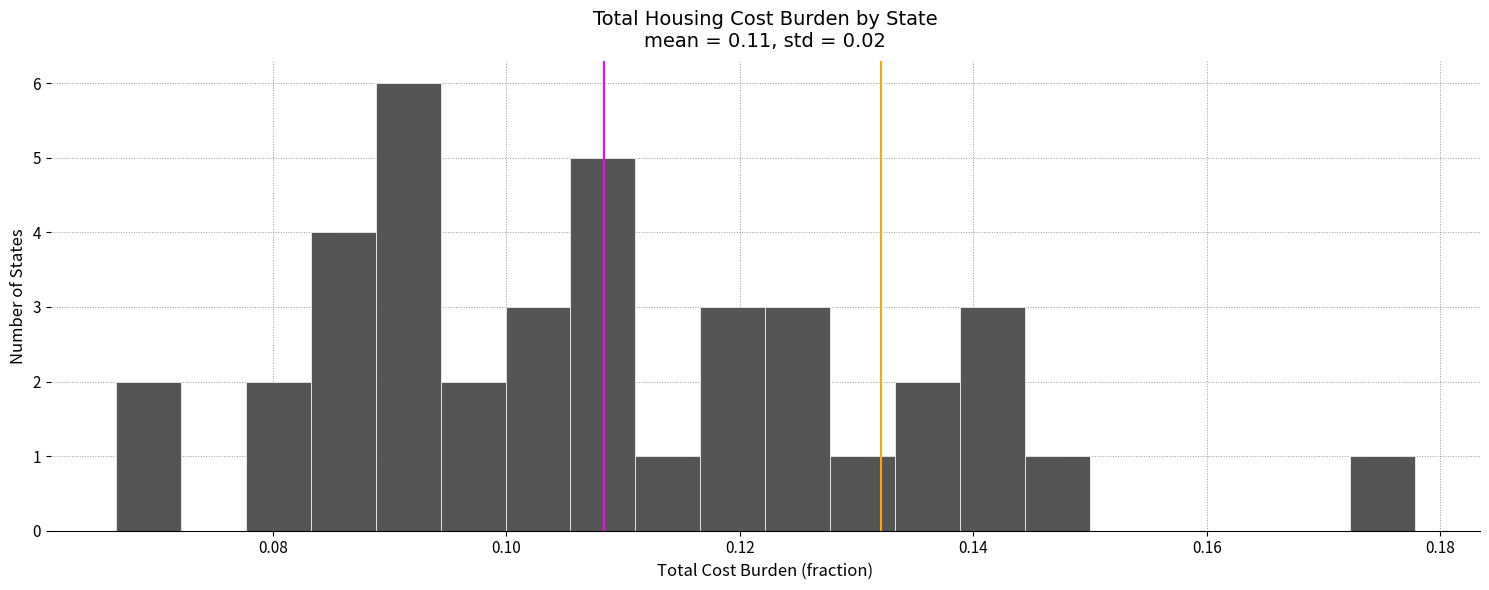

Read against the x-axis, roughly where is the centre of the tallest bar?

0.092